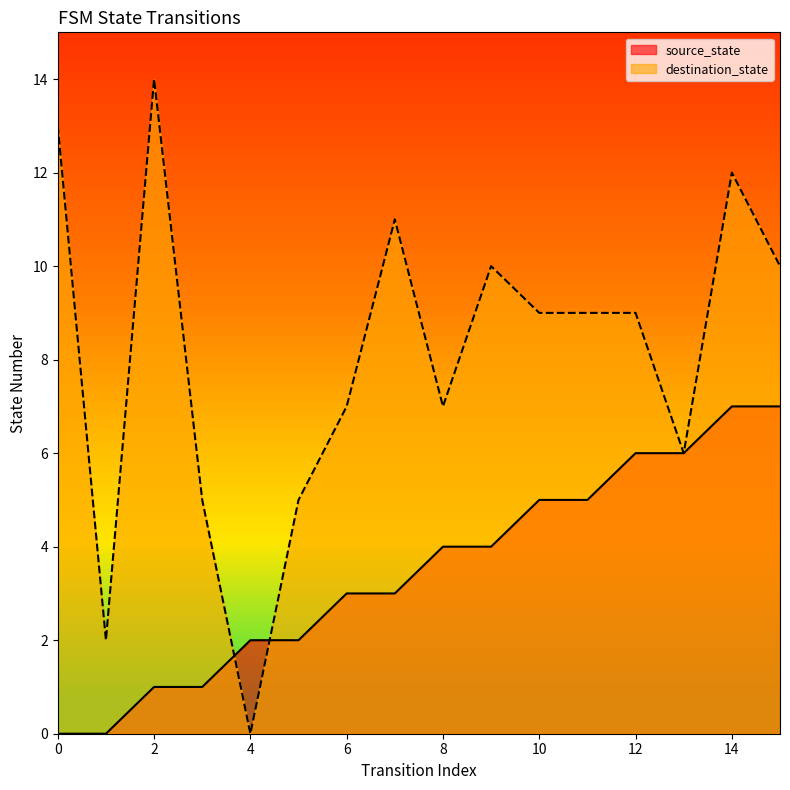

How many values in the source_state series exceed 4?

6